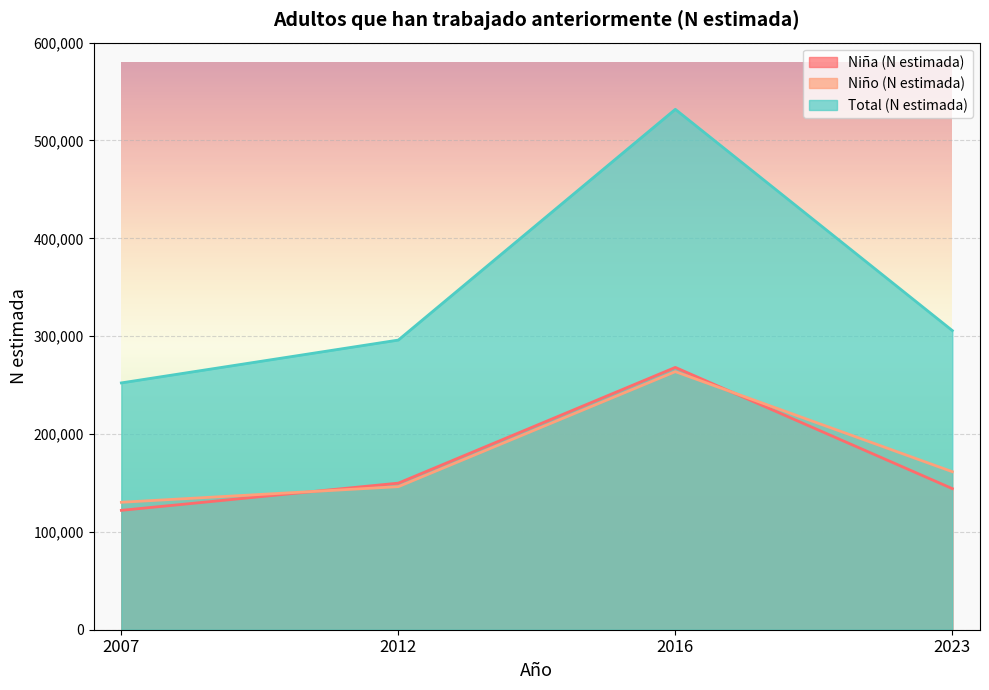

Rank the categories by Total (N estimada) value from highest to lowest.

2016, 2023, 2012, 2007